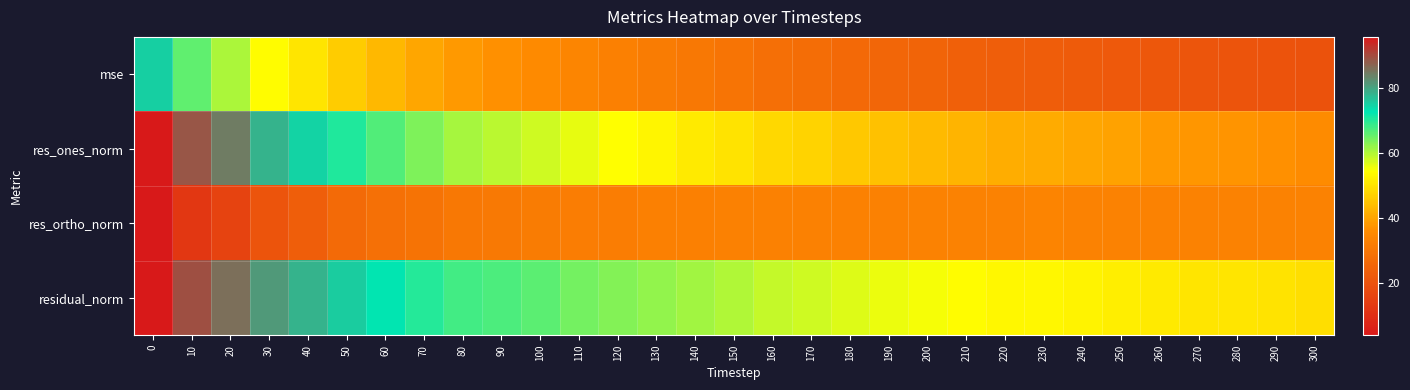

Between 30 and 120, which is larger?

30